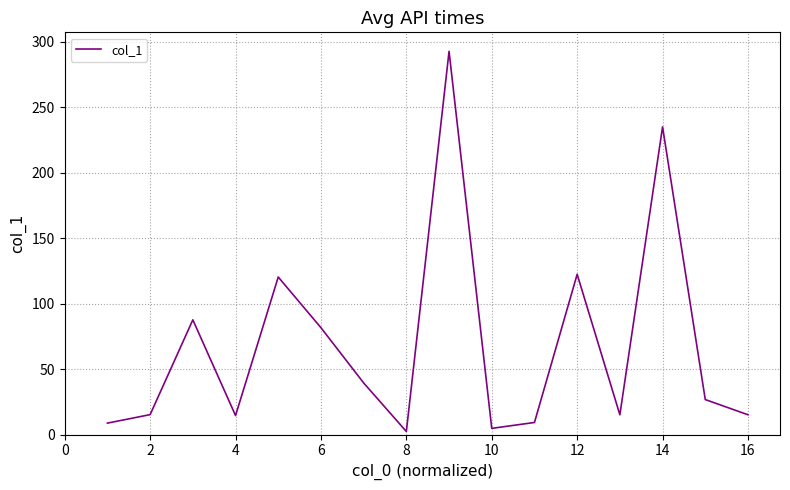

What is the difference between the maximum and minimum values?

290.4